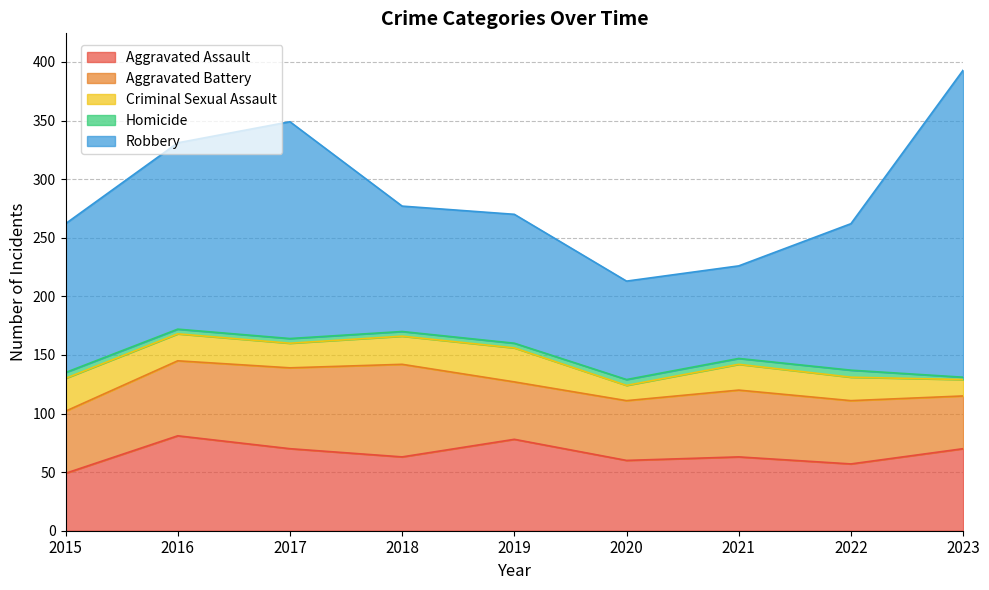

List the series in order of their peak value, highest first.

Robbery, Aggravated Assault, Aggravated Battery, Criminal Sexual Assault, Homicide